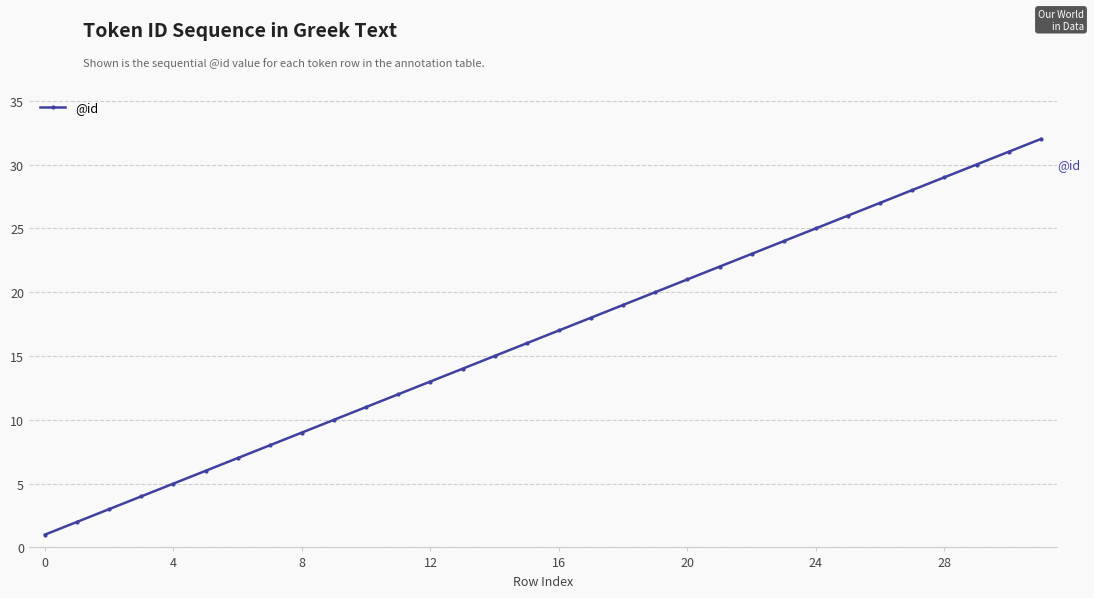

What is the greatest value displayed?

32